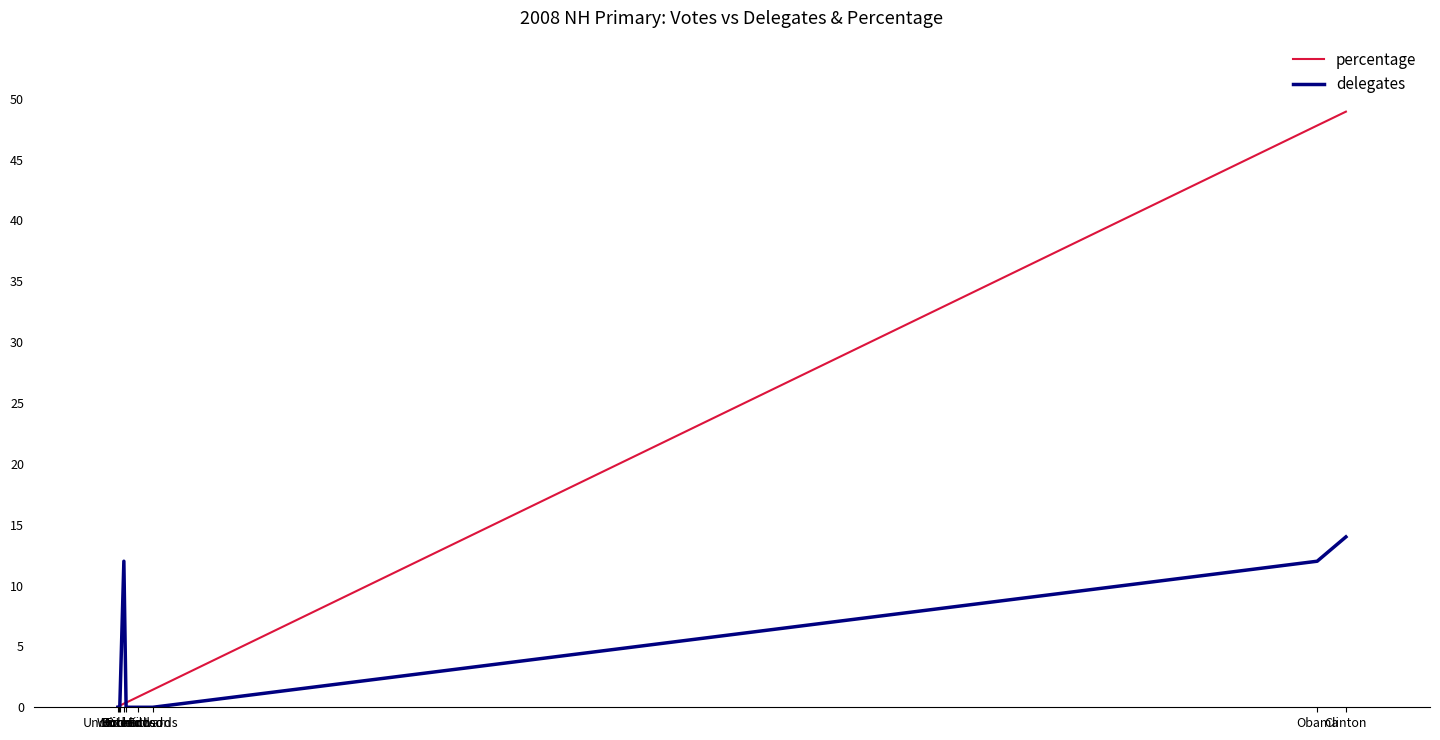

Which series has the largest total across all categories?

percentage